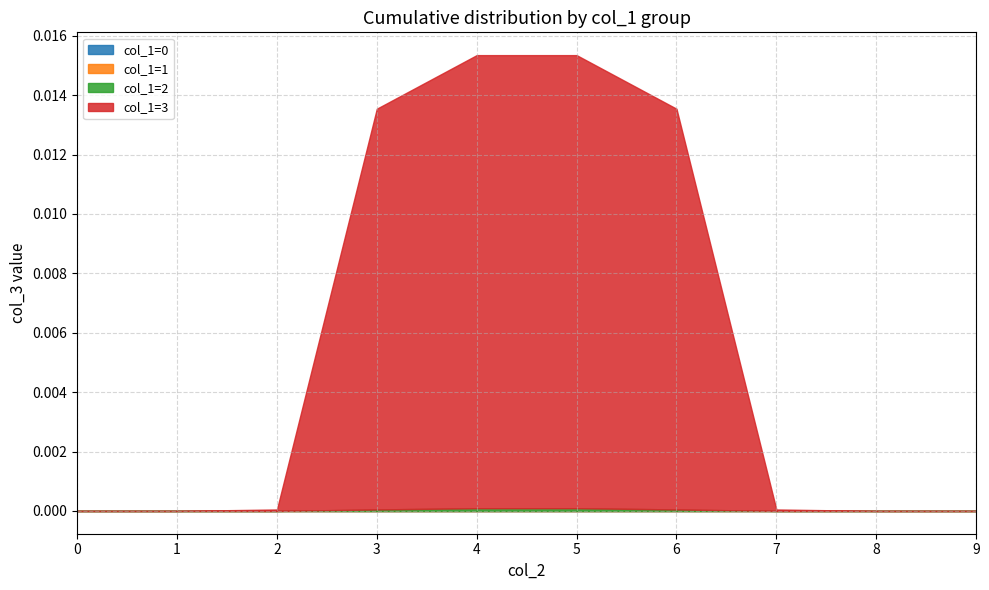

Between 0 and 9, which series saw the biggest shift?

col_1=0